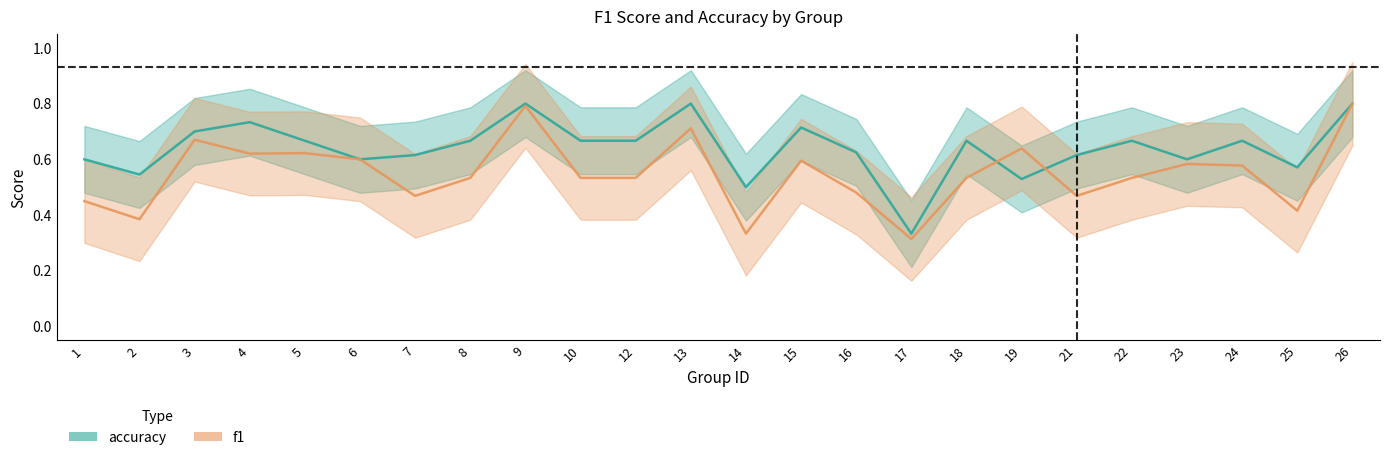

What is the total value across all series at 3?

1.4